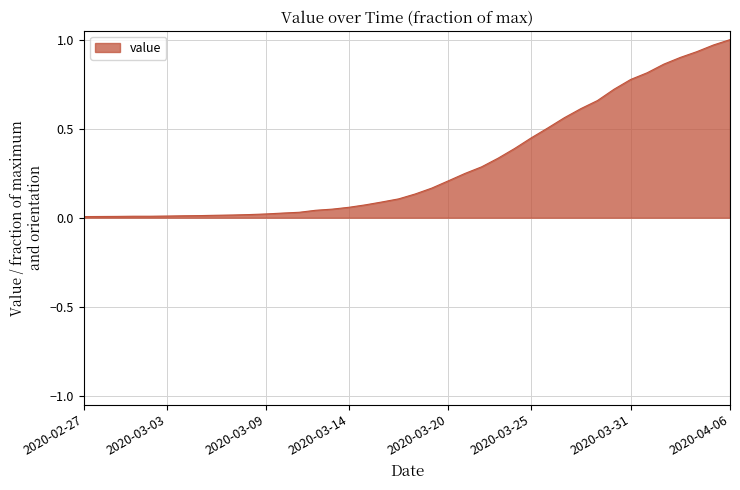

Reading left to right, transcribe all the data shown in this chart.

0.0	0.0	0.0	0.0	0.0	0.0	0.0	0.0	0.0	0.0	0.0	0.0	0.0	0.0	0.0	0.0	0.1	0.1	0.1	0.1	0.1	0.2	0.2	0.2	0.3	0.3	0.4	0.4	0.5	0.6	0.6	0.7	0.7	0.8	0.8	0.9	0.9	0.9	1.0	1.0